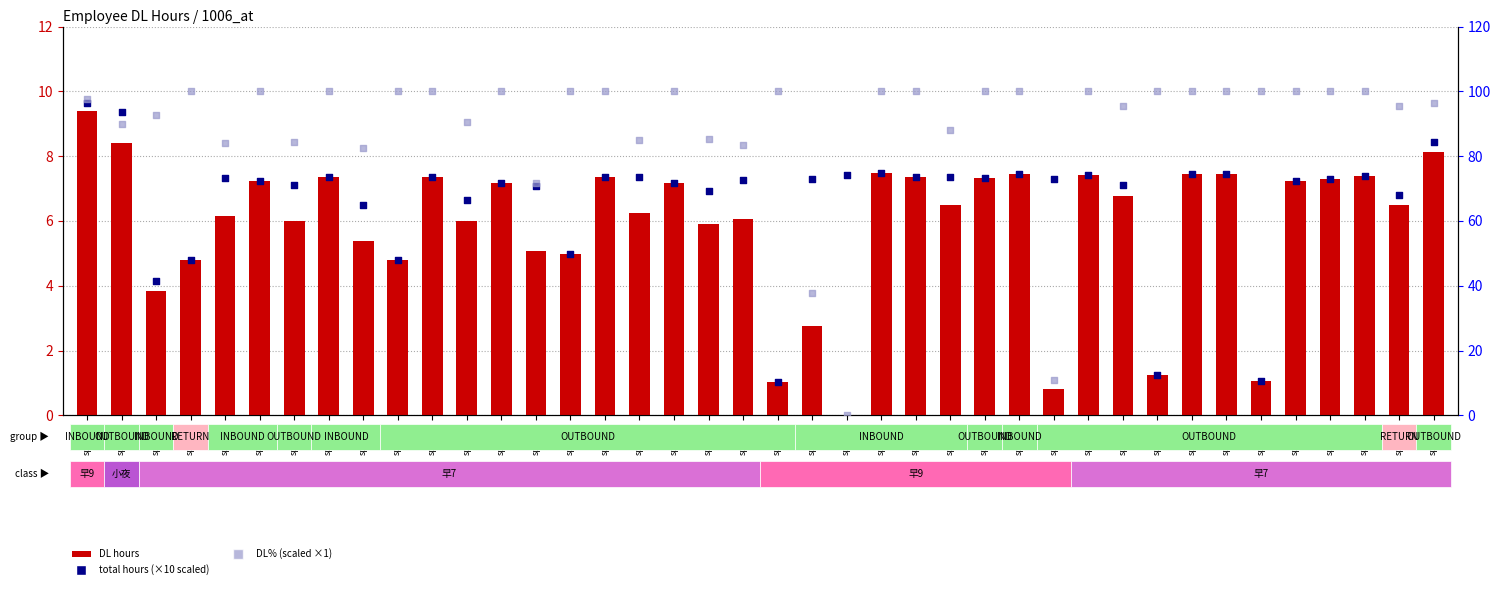

Which series contains the lowest Y value?

DL hours